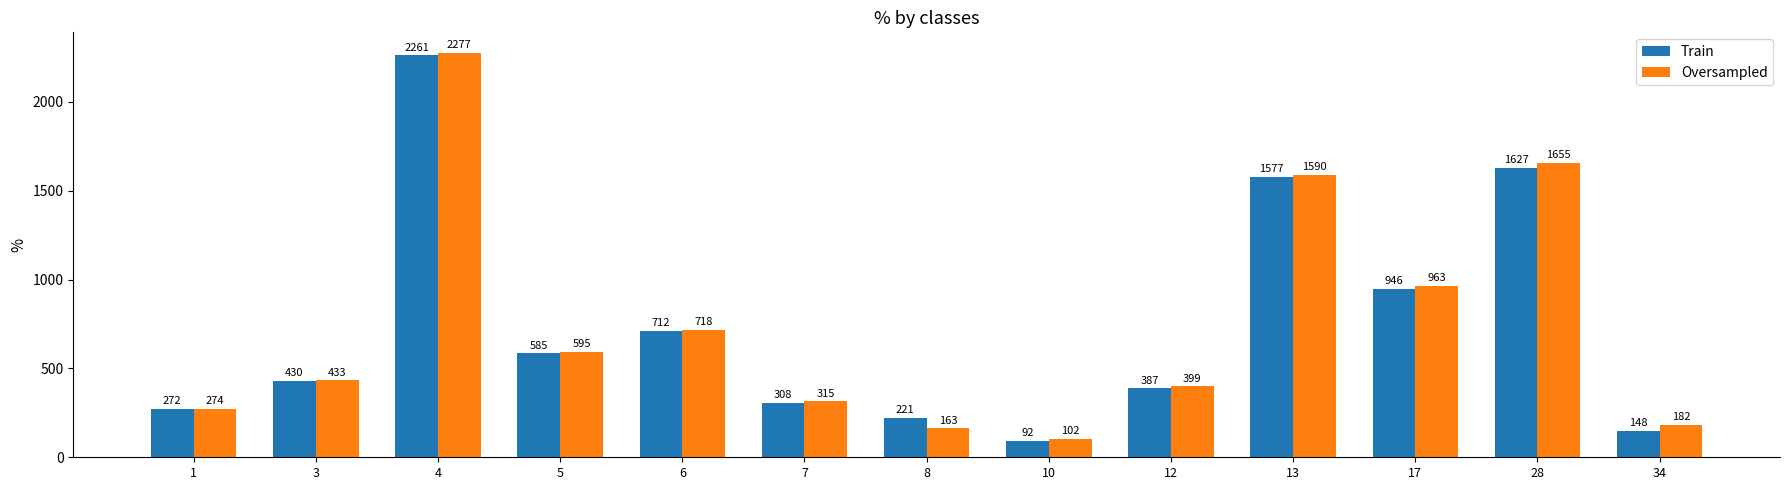

Does the chart contain stacked bars?

No